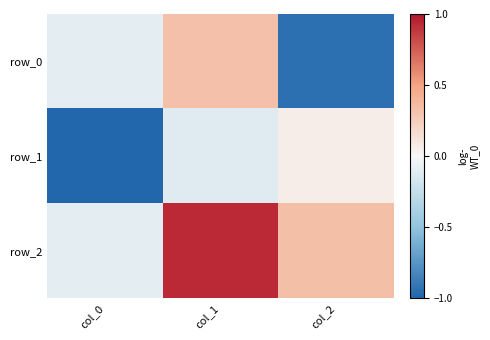

How many distinct data groups are displayed?

3